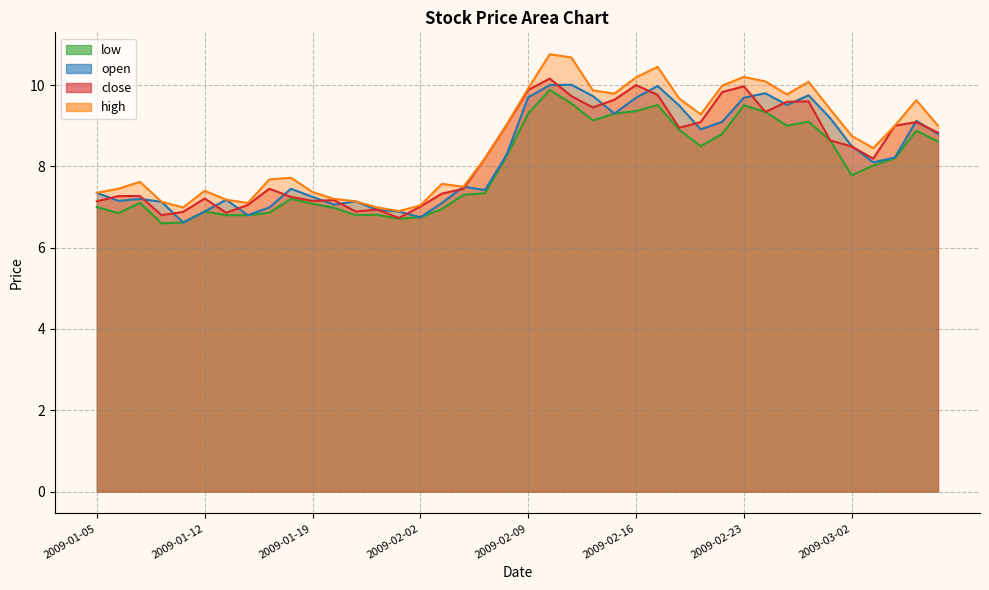

How many interior local peaks does the low series have?

9